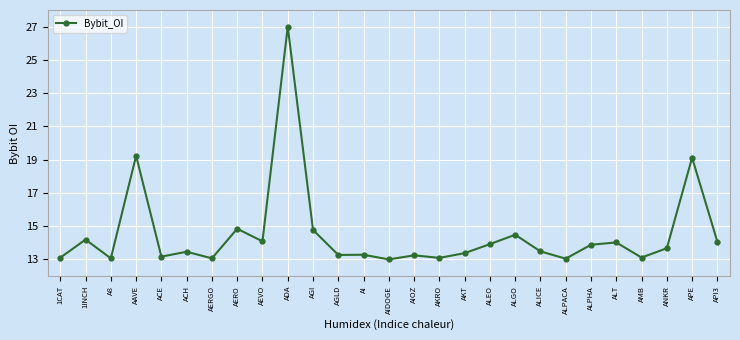

Where is the first local maximum?

1INCH